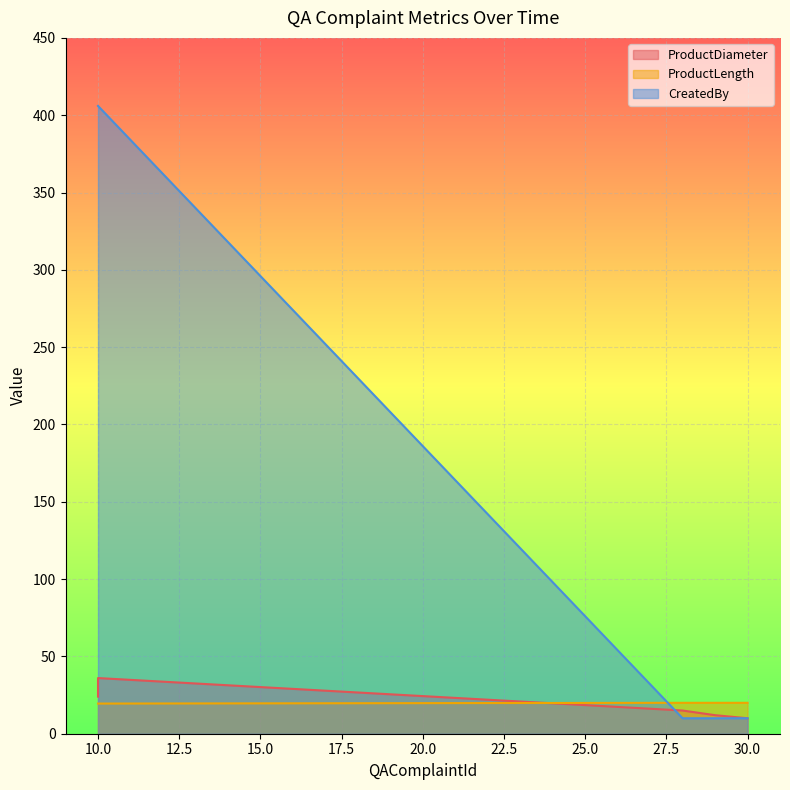

What is the average value of the ProductDiameter series?

21.2